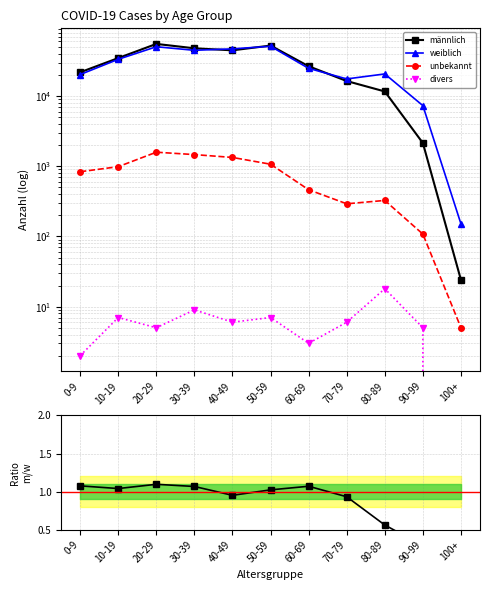

What is the total value across all series at 20-29?

107478.1